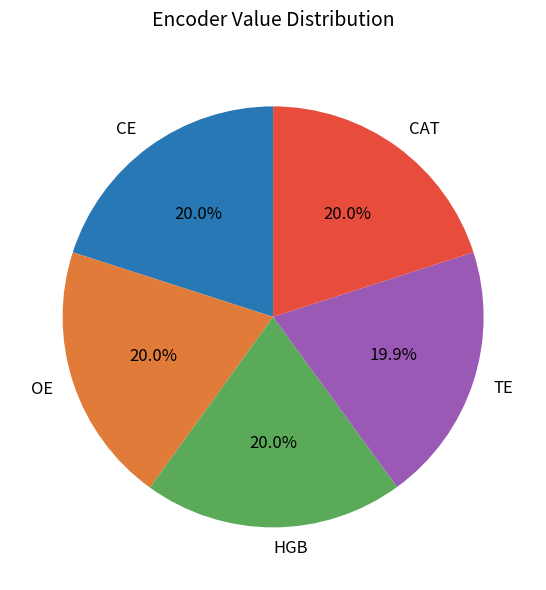

Does CAT represent more than half of the total?

No